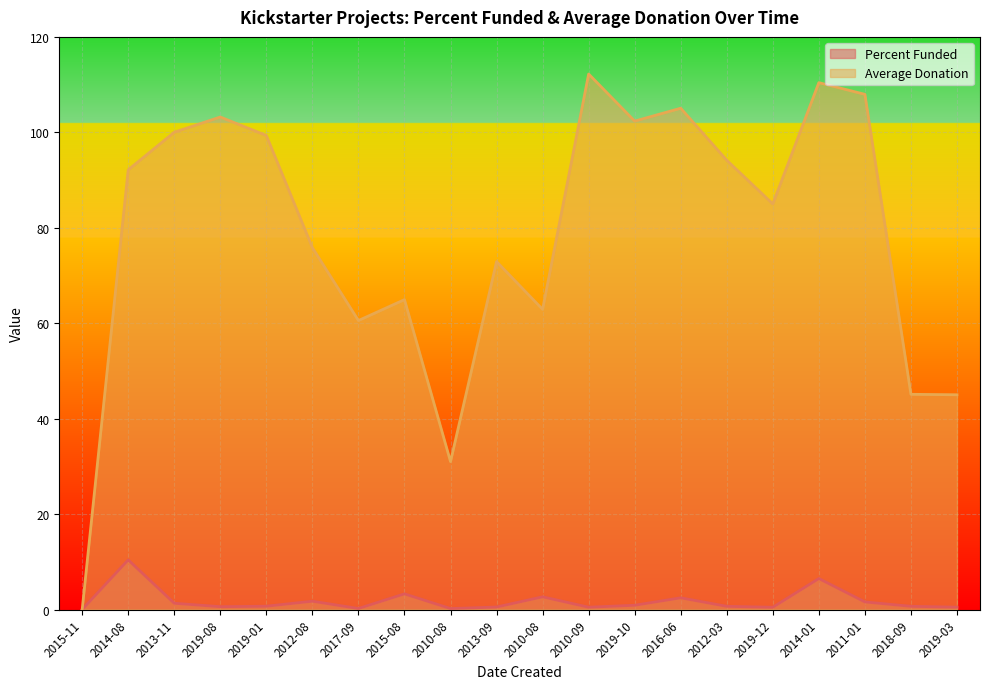

At 2019-10, list the series in order from largest to smallest.

Average Donation, Percent Funded